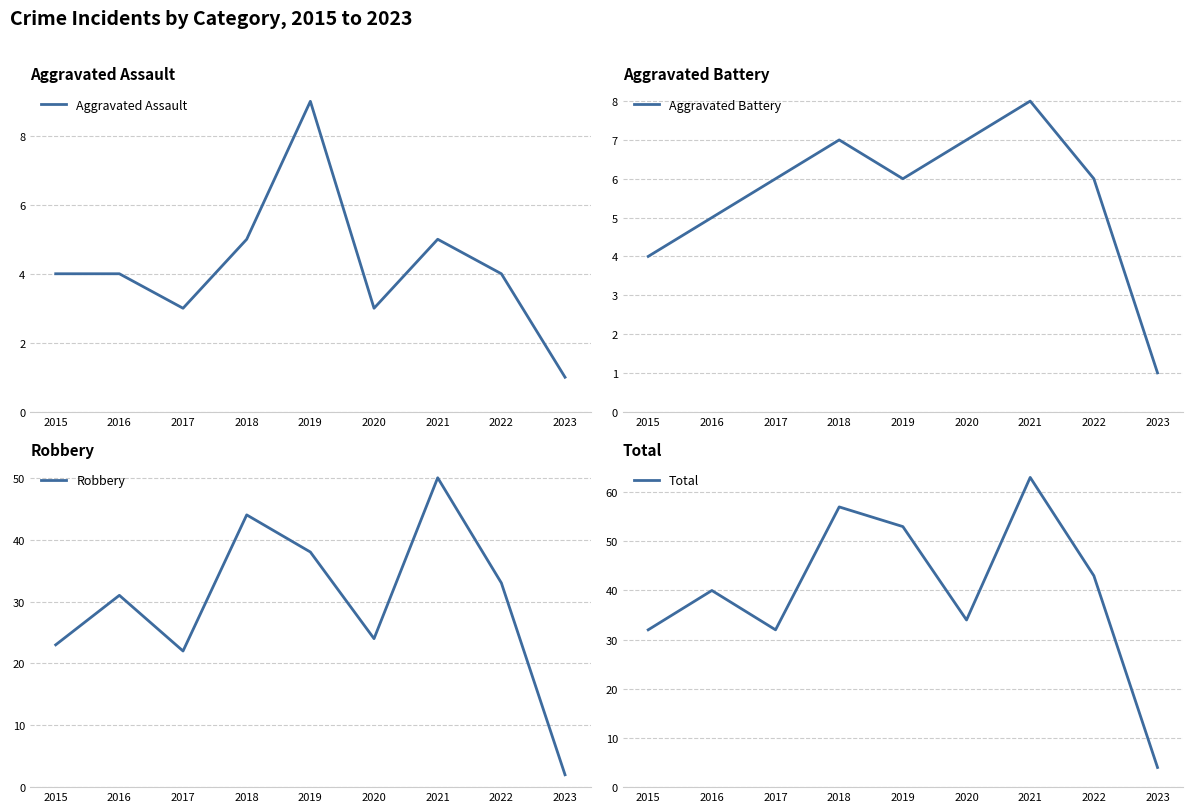

What is the greatest value displayed?

63